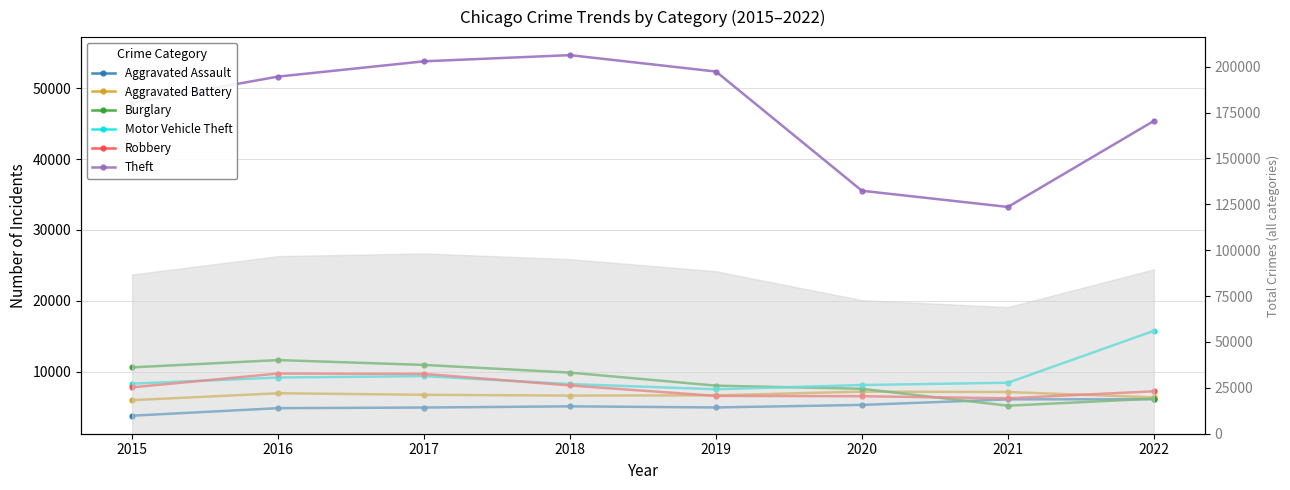

Where is Aggravated Battery nearest to the value 6606?

2018